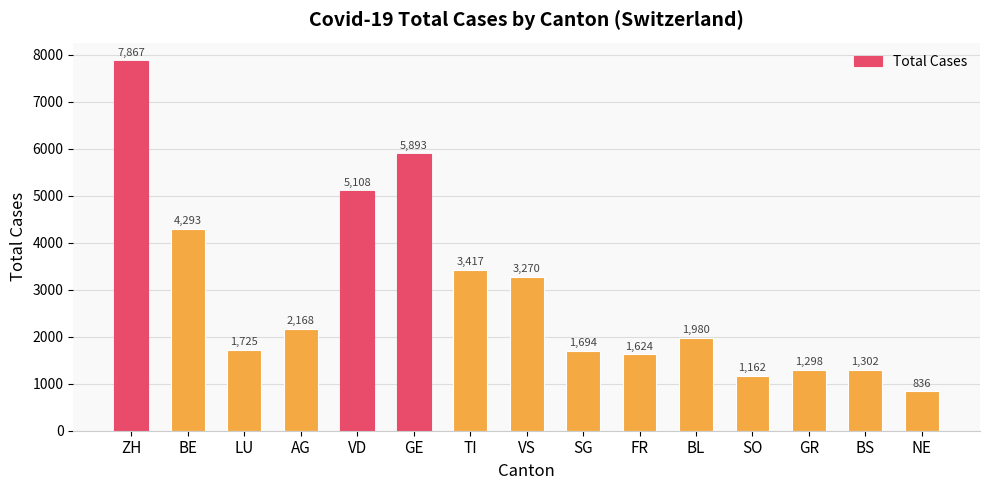

What position from the left is AG?

4